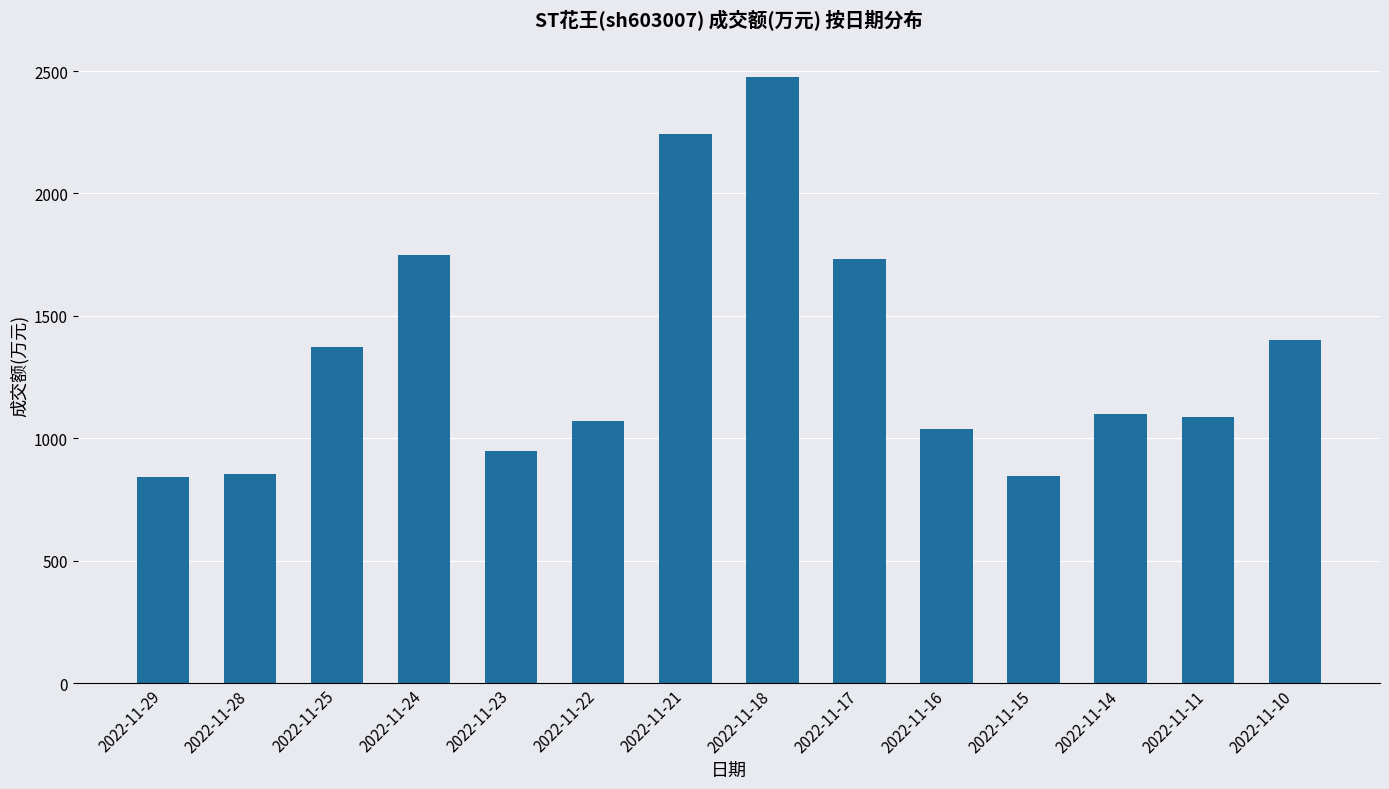

What is the smallest value displayed?

843